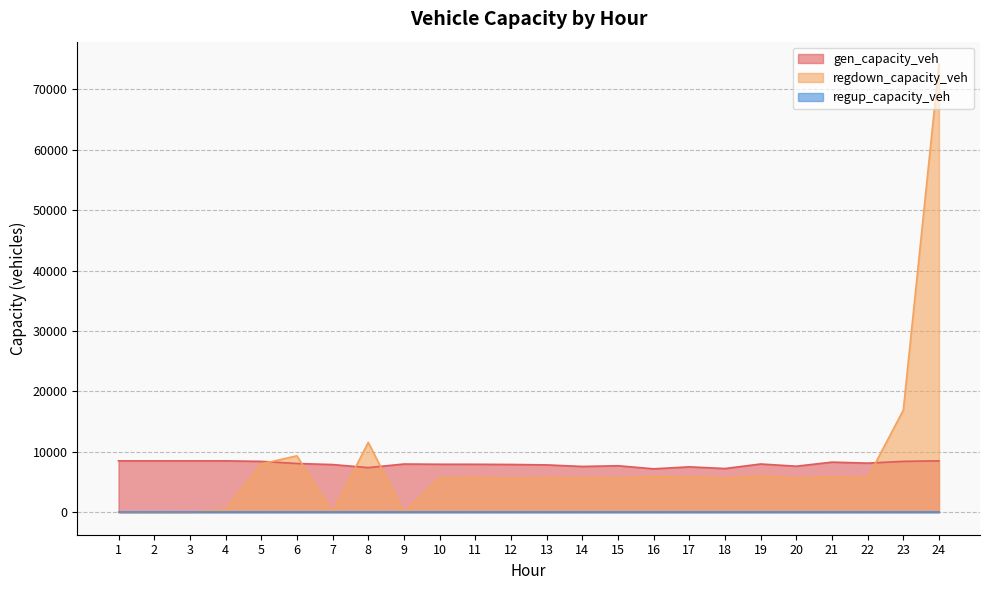

What is the highest value of the regdown_capacity_veh series?

74168.2